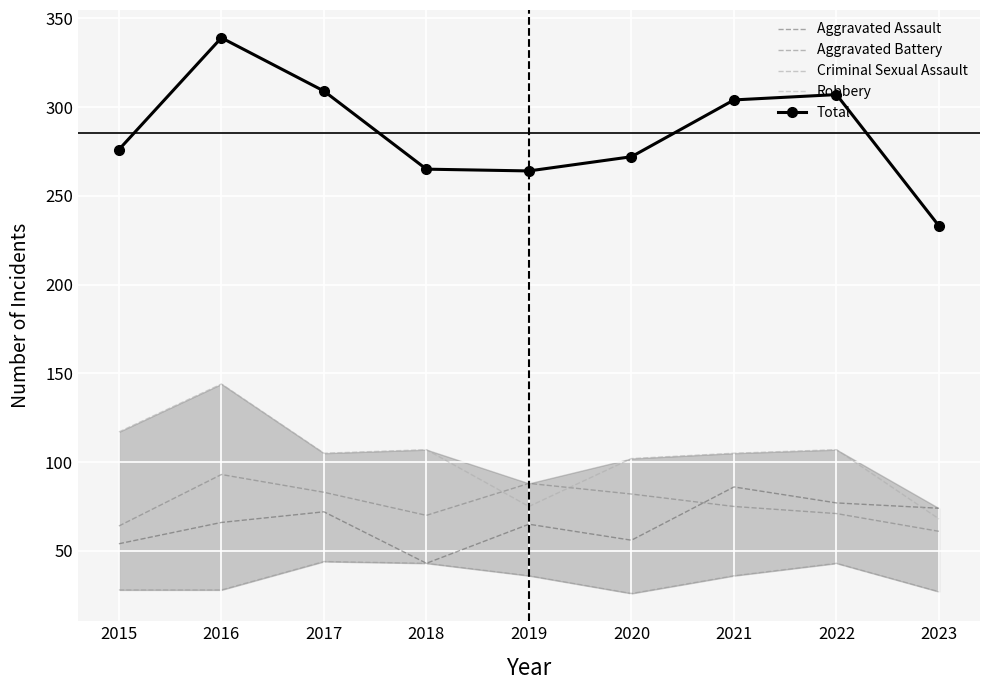

The Robbery series shows 204 at 2016. True or false?

False